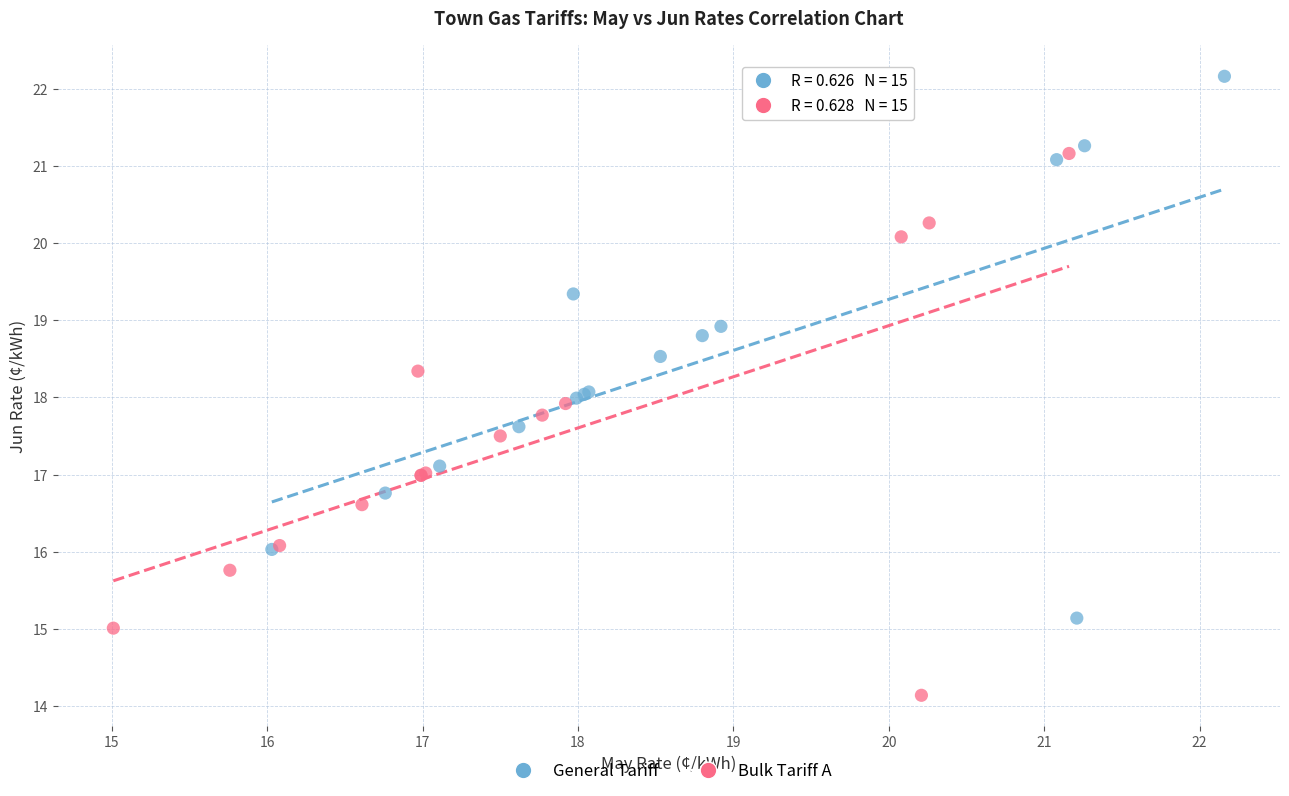

Which series reaches the maximum Y coordinate?

General Tariff